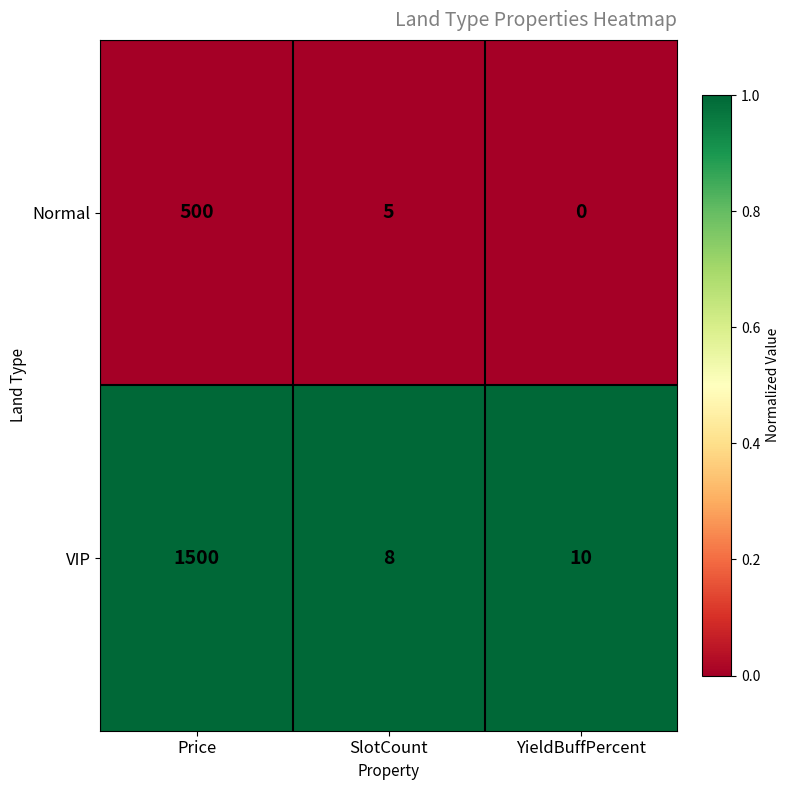

What is the total value across all series at YieldBuffPercent?

10